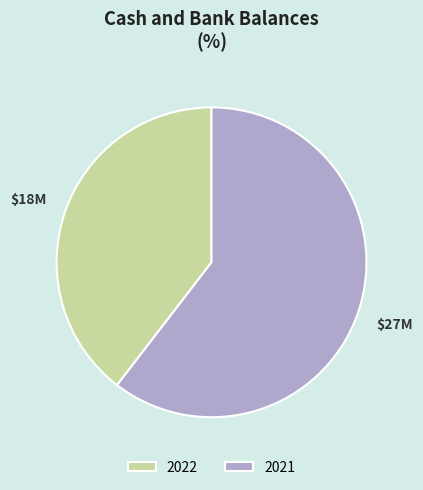

Combined, do 2021 and 2022 account for over 50%?

Yes